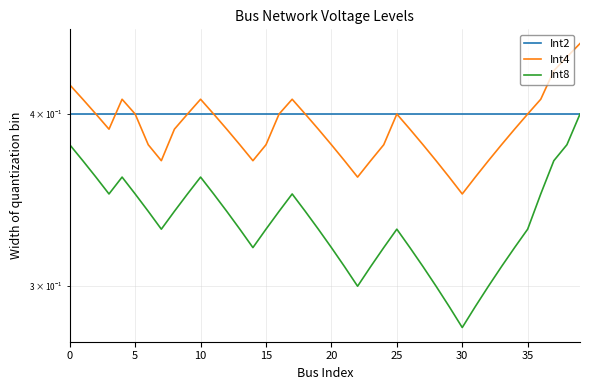

Between 5 and 15, which series saw the biggest shift?

Int8